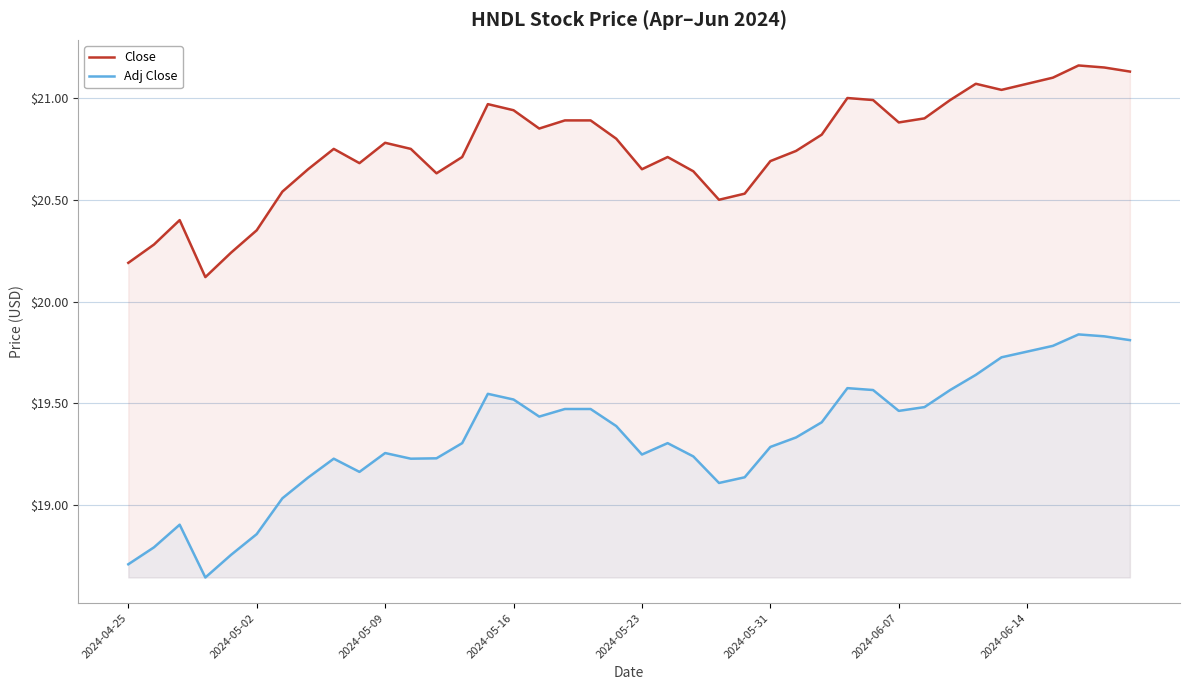

True or false: Close has a value of 20.7 at 2024-05-31.

True